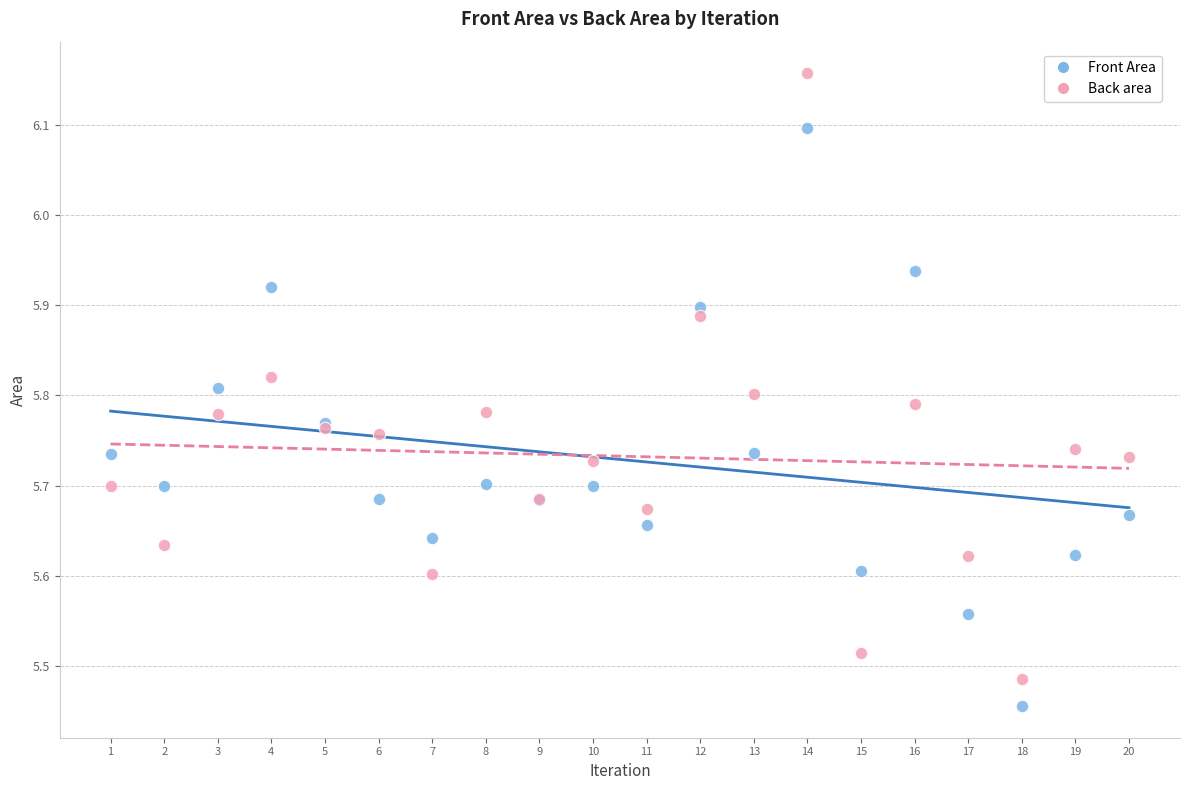

Which series has the widest spread of Y values?

Back area